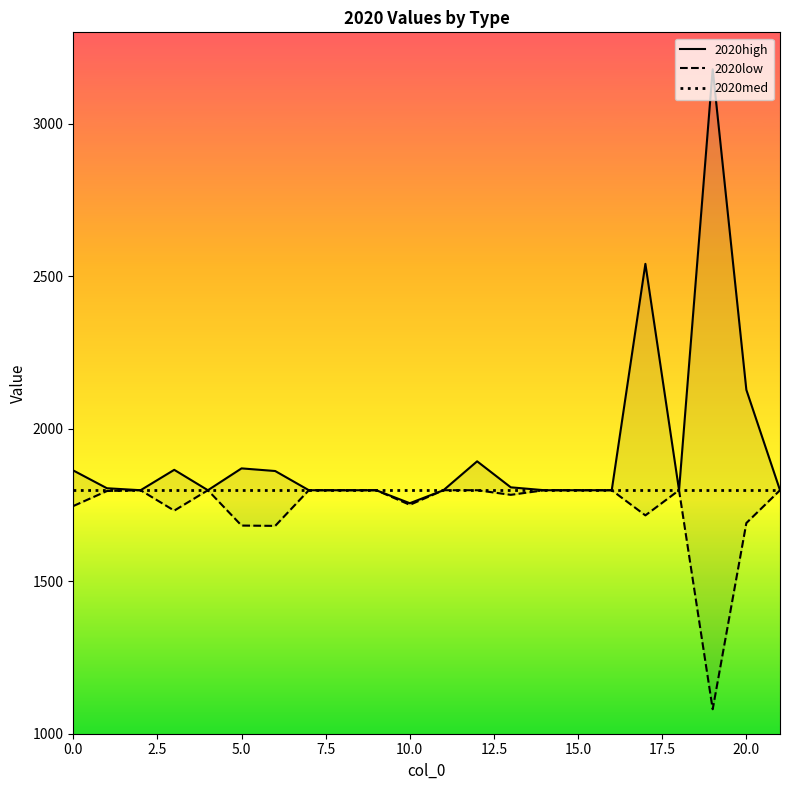

Does the chart display data point markers on the line(s)?

No